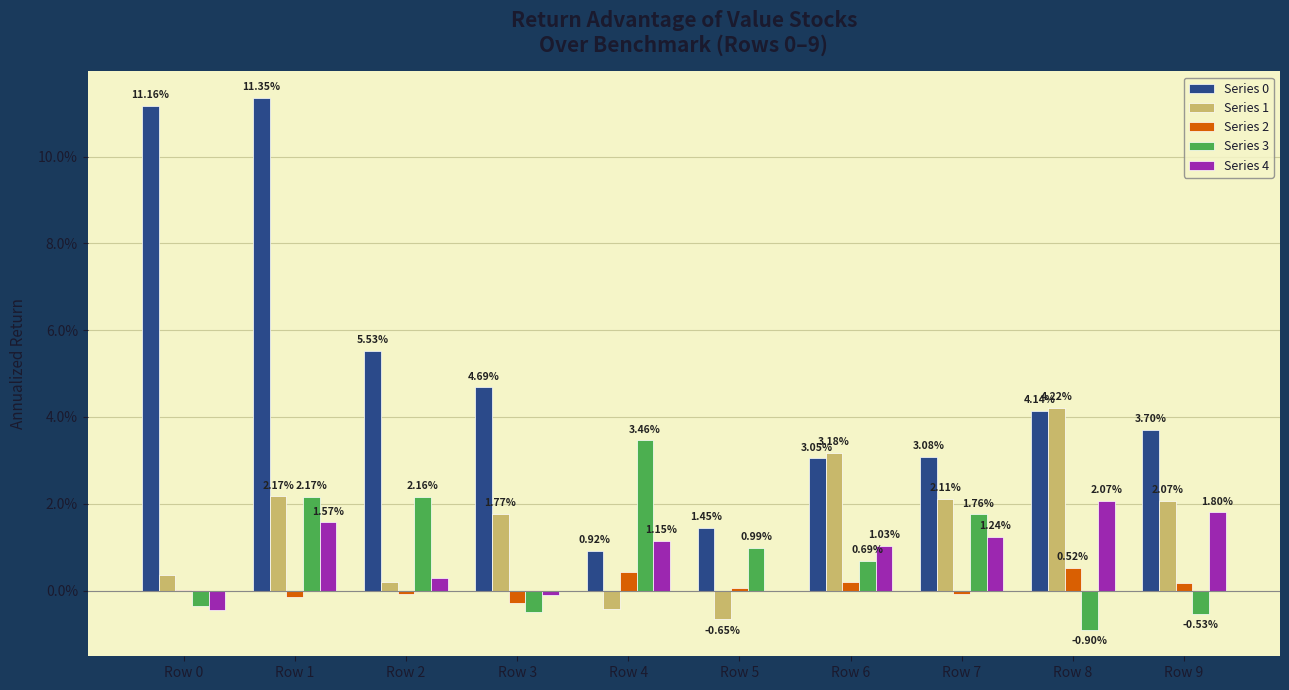

Are the bars grouped side by side (vs. stacked)?

Yes